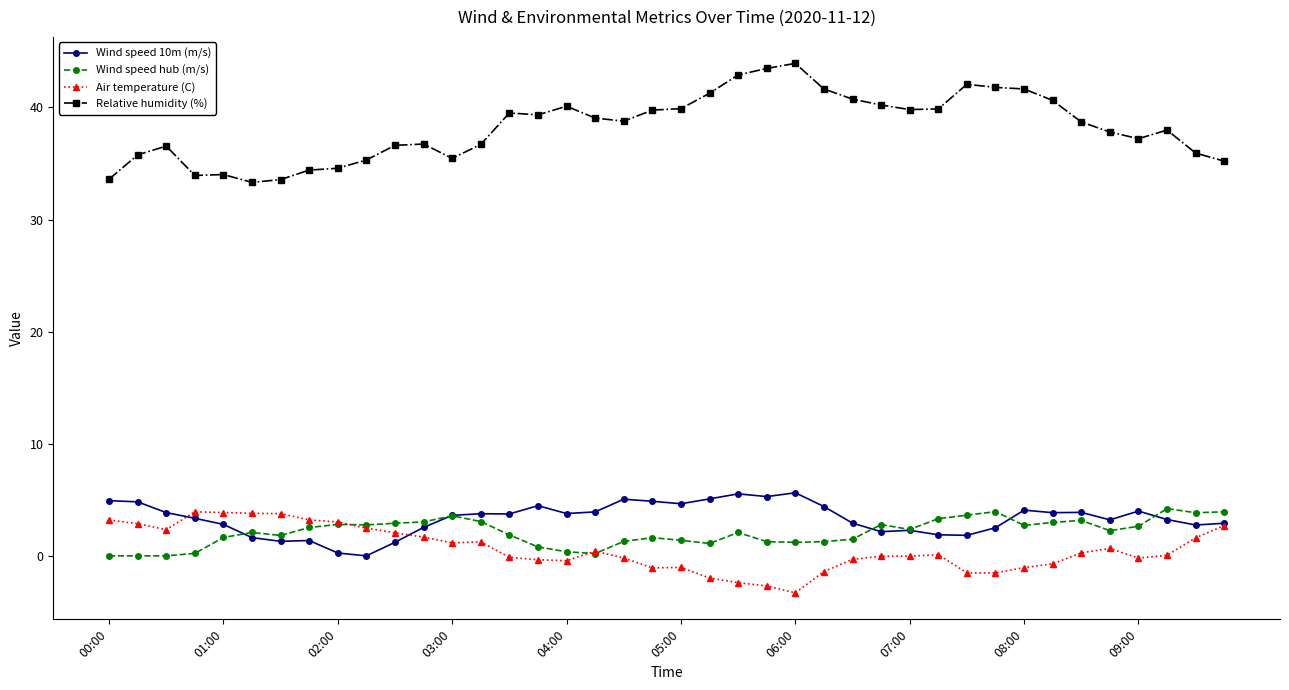

What is the value of the Air temperature (C) point at the 22nd from the left?

-2.0